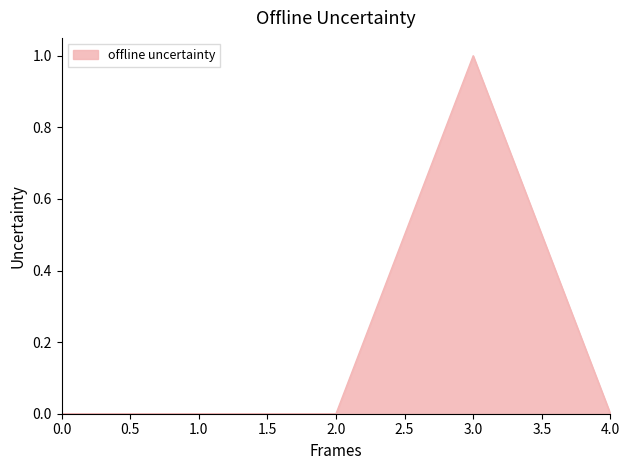

At which category does the chart reach its peak across all series?

3.0